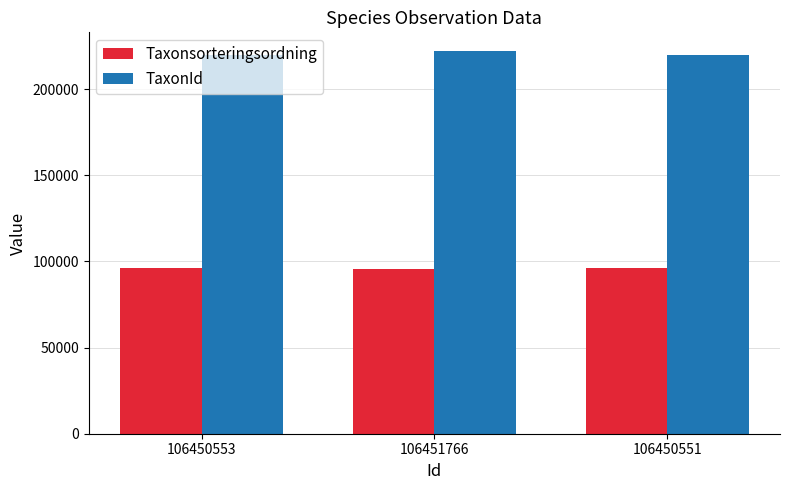

True or false: Taxonsorteringsordning has a value of 95511 at 106451766.

True